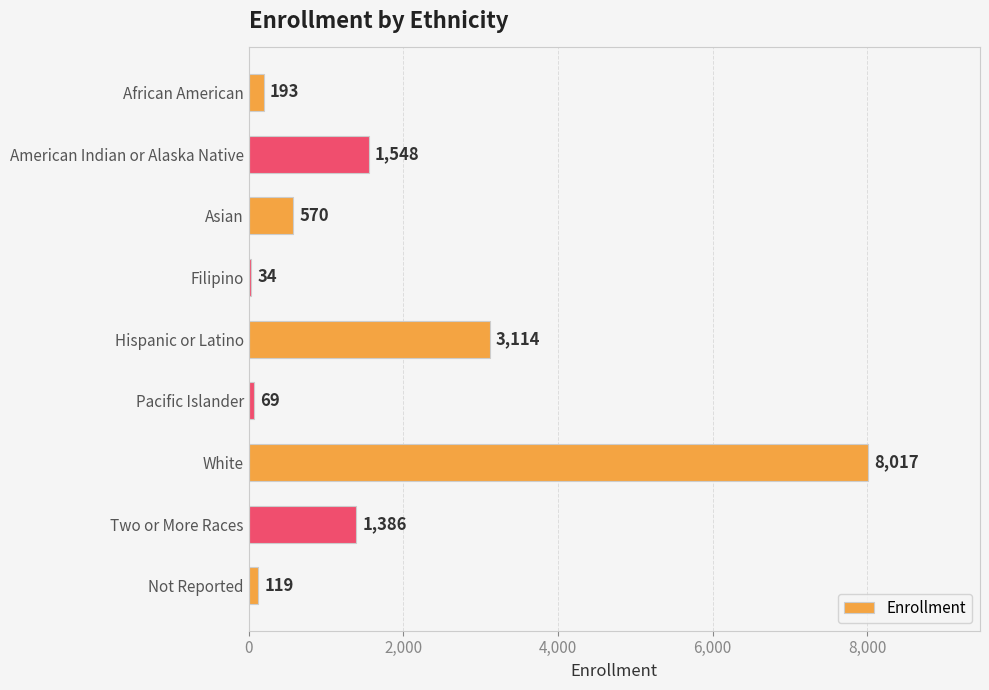

Is it true that the value at Pacific Islander is 69?

True